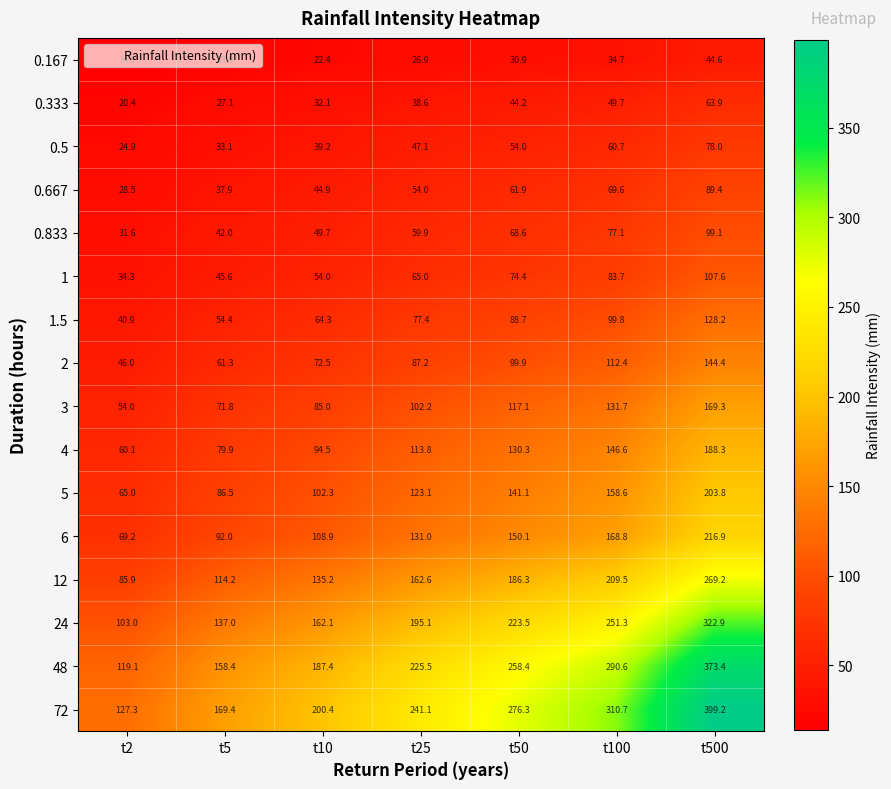

What is the difference between the second highest and minimum values in the 3 series?

77.7